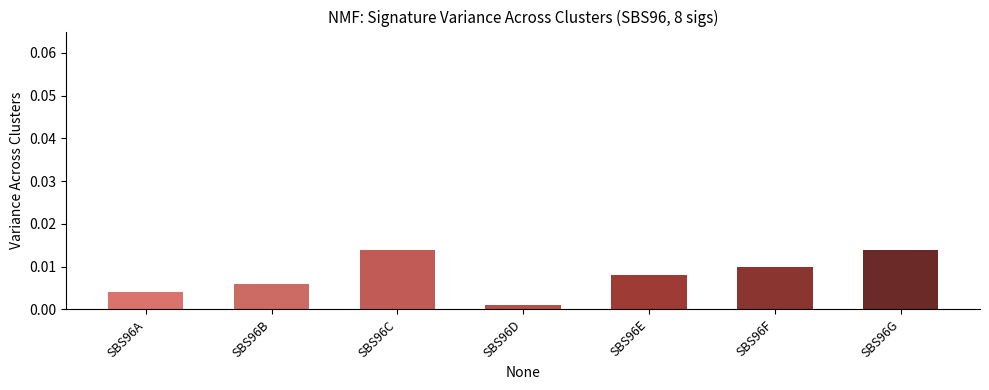

Which has a higher value, SBS96B or SBS96F?

SBS96F